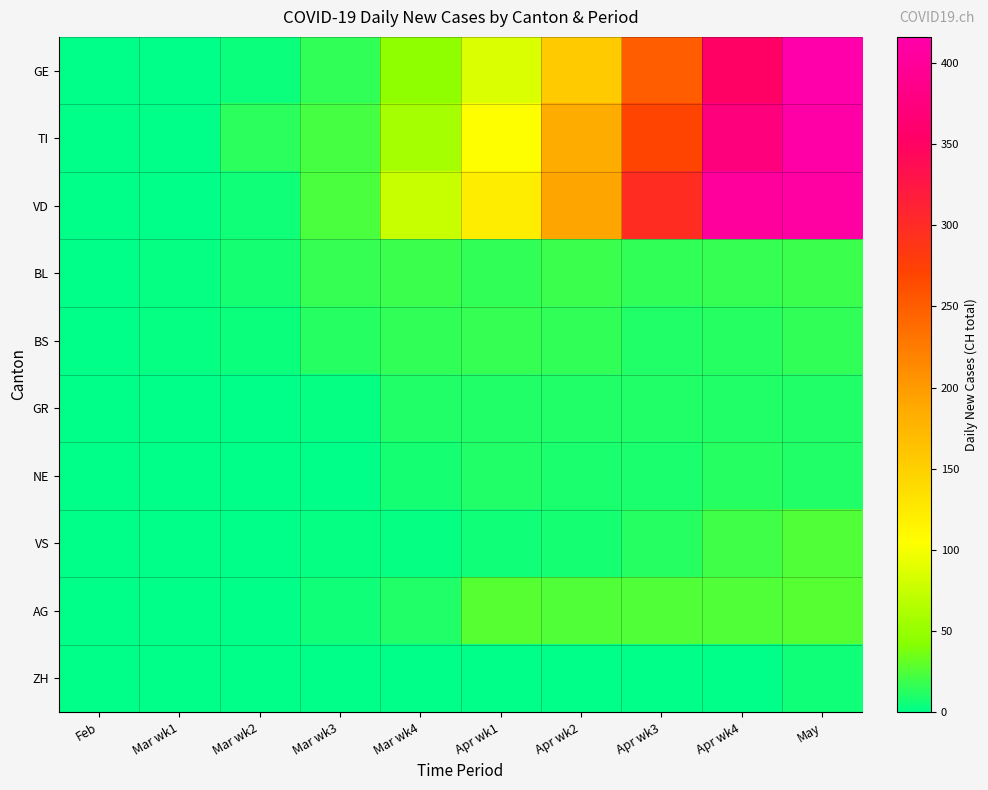

Reading left to right, transcribe all the data shown in this chart.

GE: Feb=0	Mar wk1=1	Mar wk2=4	Mar wk3=15	Mar wk4=46	Apr wk1=85	Apr wk2=155	Apr wk3=249	Apr wk4=352	May=416
TI: Feb=0	Mar wk1=0	Mar wk2=13	Mar wk3=22	Mar wk4=57	Apr wk1=105	Apr wk2=185	Apr wk3=270	Apr wk4=375	May=412
VD: Feb=0	Mar wk1=0	Mar wk2=6	Mar wk3=24	Mar wk4=76	Apr wk1=121	Apr wk2=191	Apr wk3=298	Apr wk4=404	May=408
BL: Feb=0	Mar wk1=2	Mar wk2=8	Mar wk3=17	Mar wk4=18	Apr wk1=16	Apr wk2=19	Apr wk3=15	Apr wk4=17	May=18
BS: Feb=0	Mar wk1=2	Mar wk2=4	Mar wk3=12	Mar wk4=15	Apr wk1=17	Apr wk2=16	Apr wk3=11	Apr wk4=12	May=15
GR: Feb=0	Mar wk1=0	Mar wk2=1	Mar wk3=2	Mar wk4=11	Apr wk1=11	Apr wk2=11	Apr wk3=11	Apr wk4=10	May=10
NE: Feb=0	Mar wk1=0	Mar wk2=0	Mar wk3=0	Mar wk4=8	Apr wk1=11	Apr wk2=9	Apr wk3=9	Apr wk4=12	May=11
VS: Feb=0	Mar wk1=1	Mar wk2=1	Mar wk3=2	Mar wk4=2	Apr wk1=5	Apr wk2=8	Apr wk3=12	Apr wk4=20	May=25
AG: Feb=0	Mar wk1=0	Mar wk2=0	Mar wk3=6	Mar wk4=10	Apr wk1=27	Apr wk2=25	Apr wk3=25	Apr wk4=25	May=27
ZH: Feb=0	Mar wk1=0	Mar wk2=0	Mar wk3=0	Mar wk4=0	Apr wk1=0	Apr wk2=0	Apr wk3=0	Apr wk4=0	May=6